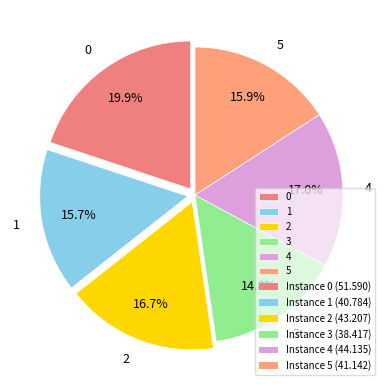

Between 3 and 2, which is larger?

2